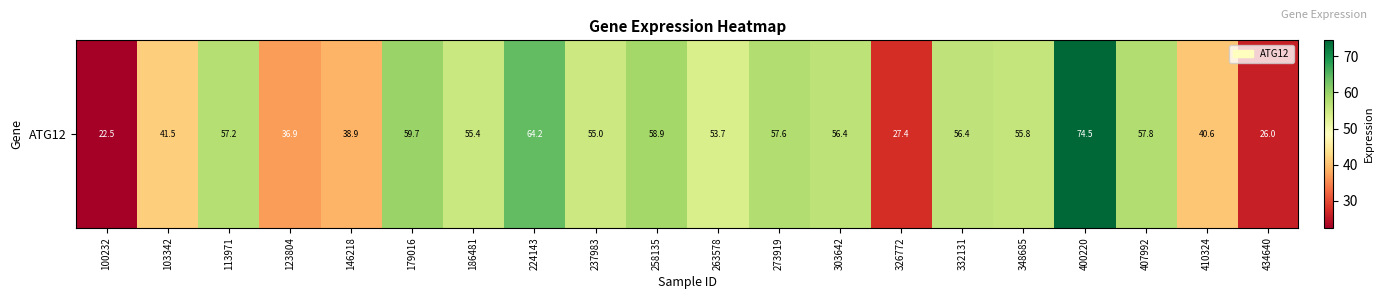

List the labels in order of value, smallest first.

100232, 434640, 326772, 123804, 146218, 410324, 103342, 263578, 237983, 186481, 348685, 332131, 303642, 113971, 273919, 407992, 258135, 179016, 224143, 400220